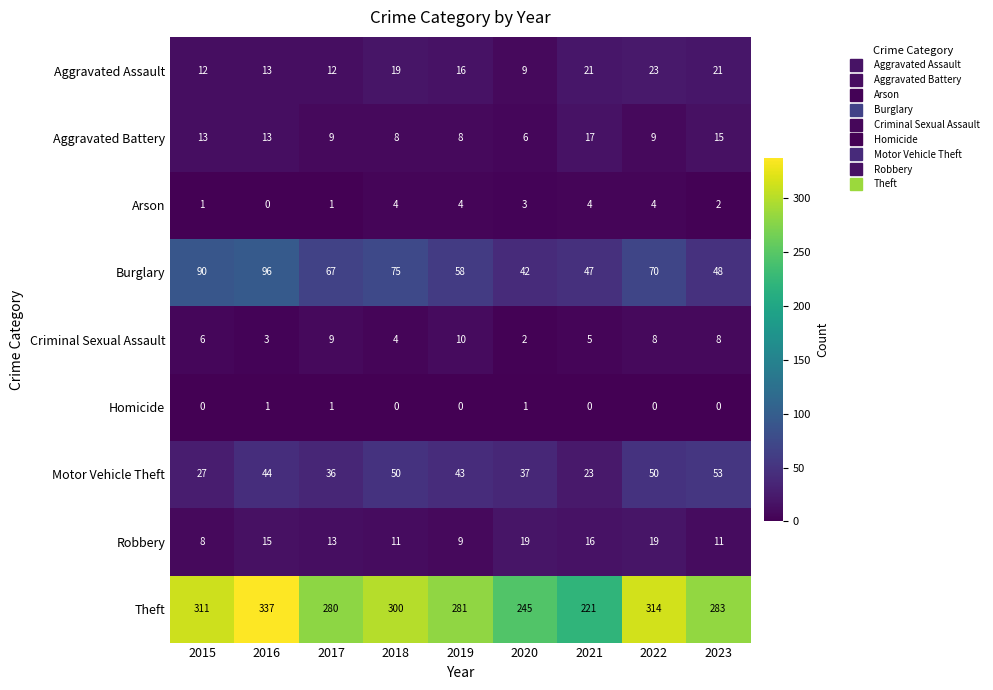

Rank the series at 2019 from lowest to highest value.

Homicide, Arson, Aggravated Battery, Robbery, Criminal Sexual Assault, Aggravated Assault, Motor Vehicle Theft, Burglary, Theft